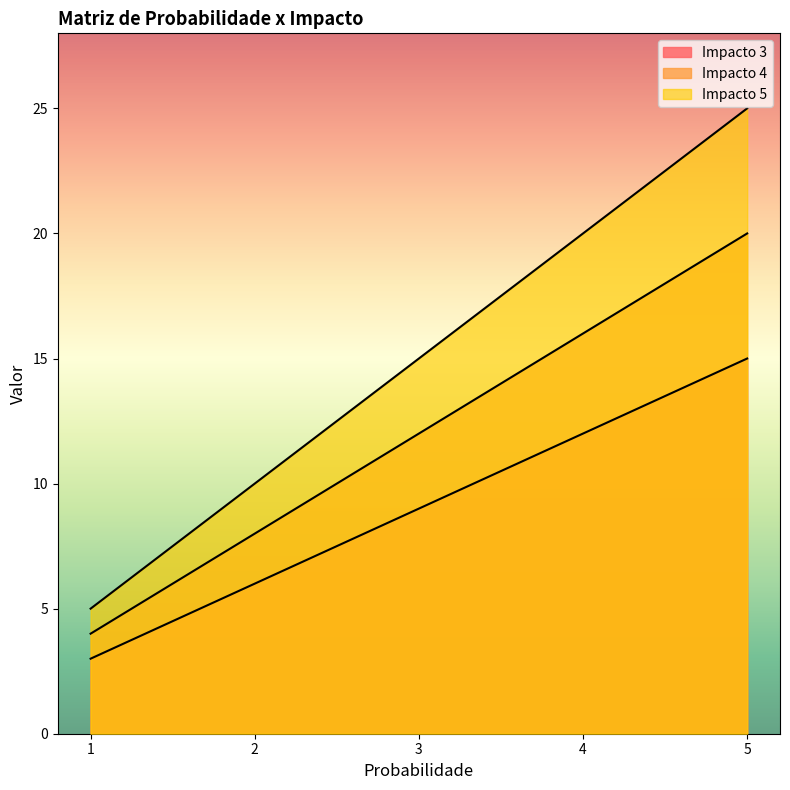

True or false: Impacto 4 and Impacto 3 cross at least once.

False